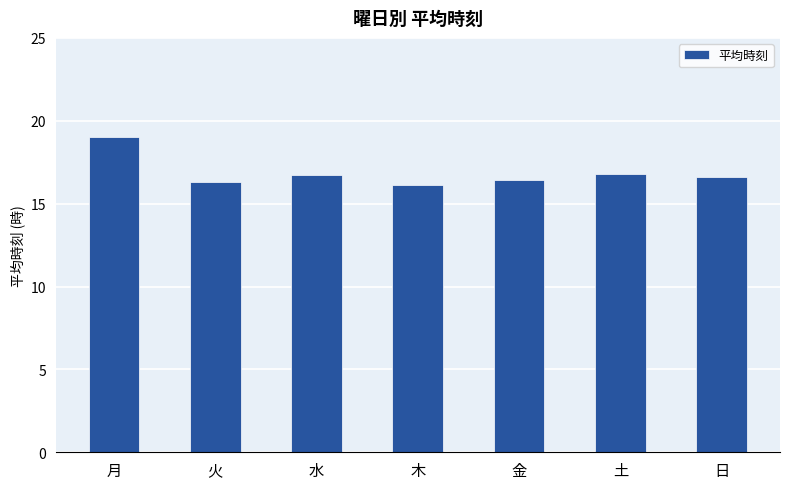

What position from the left is 火?

2